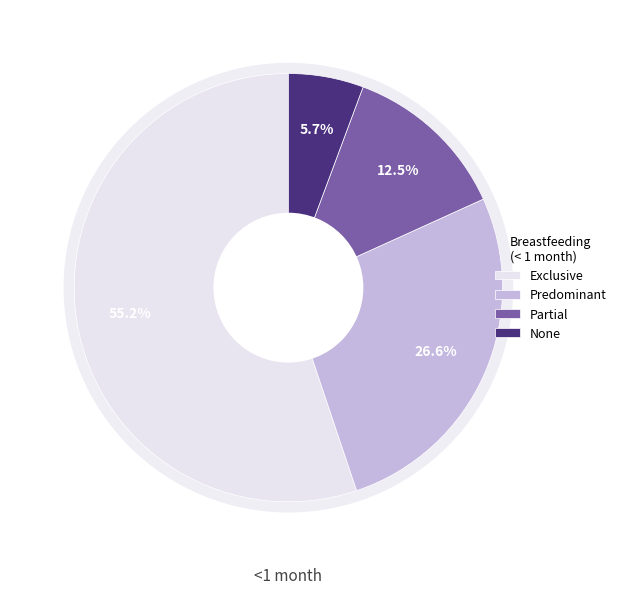

Which has a higher value, Predominant or None?

Predominant